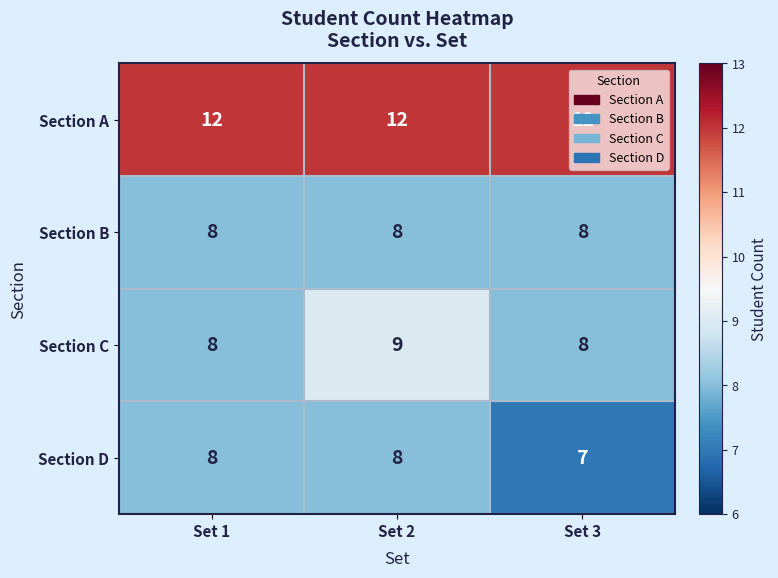

Read the Section D value at Set 1.

8